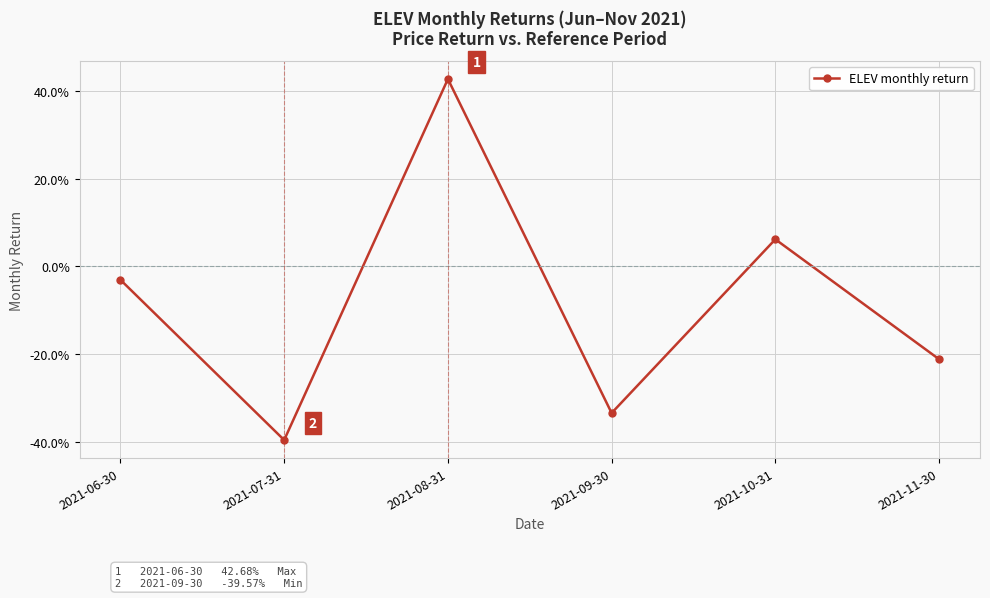

What is the difference between the second highest and second lowest values?

0.4